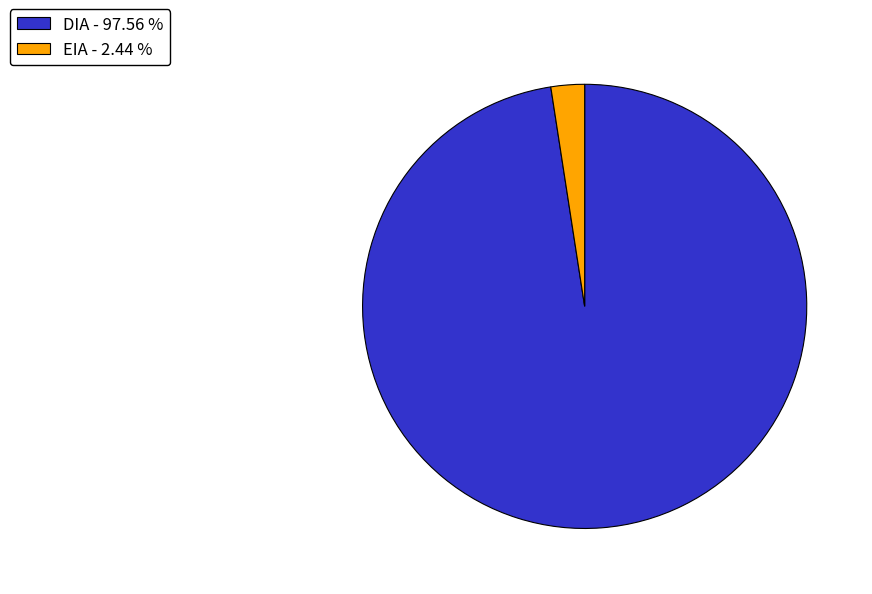

Which slice represents more than half of the pie?

DIA